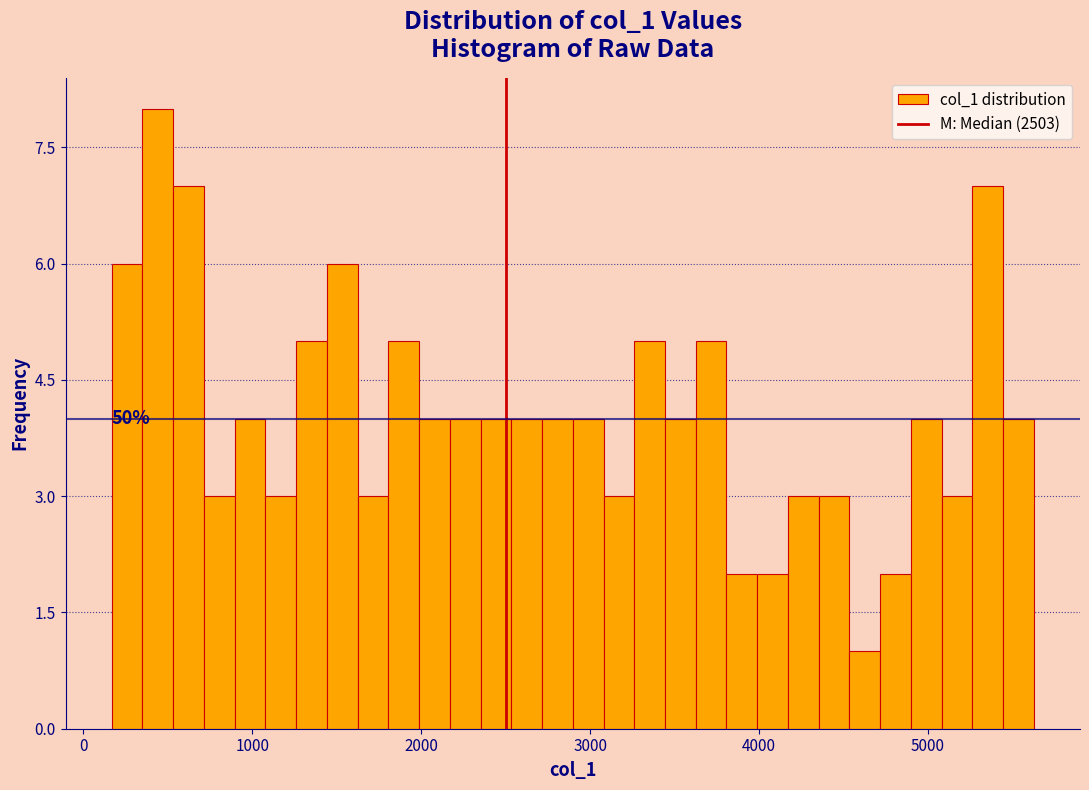

Read against the x-axis, roughly where is the centre of the tallest bar?

400